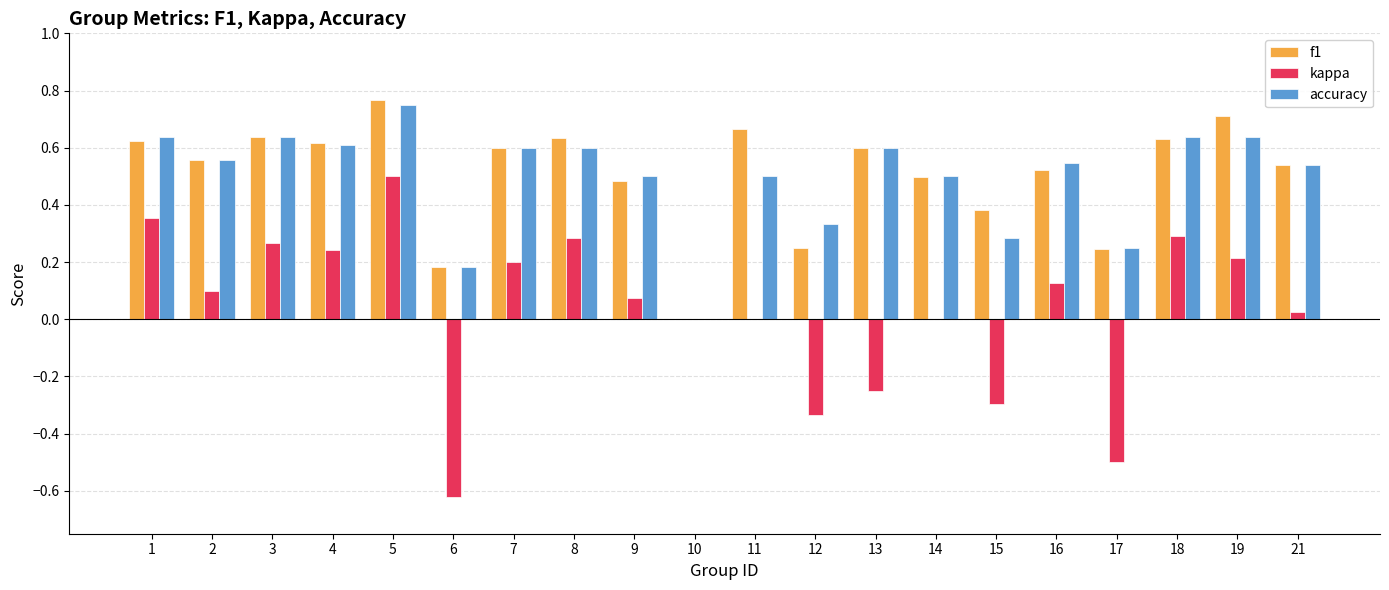

The value of f1 at 3 is 0.6. True or false?

True